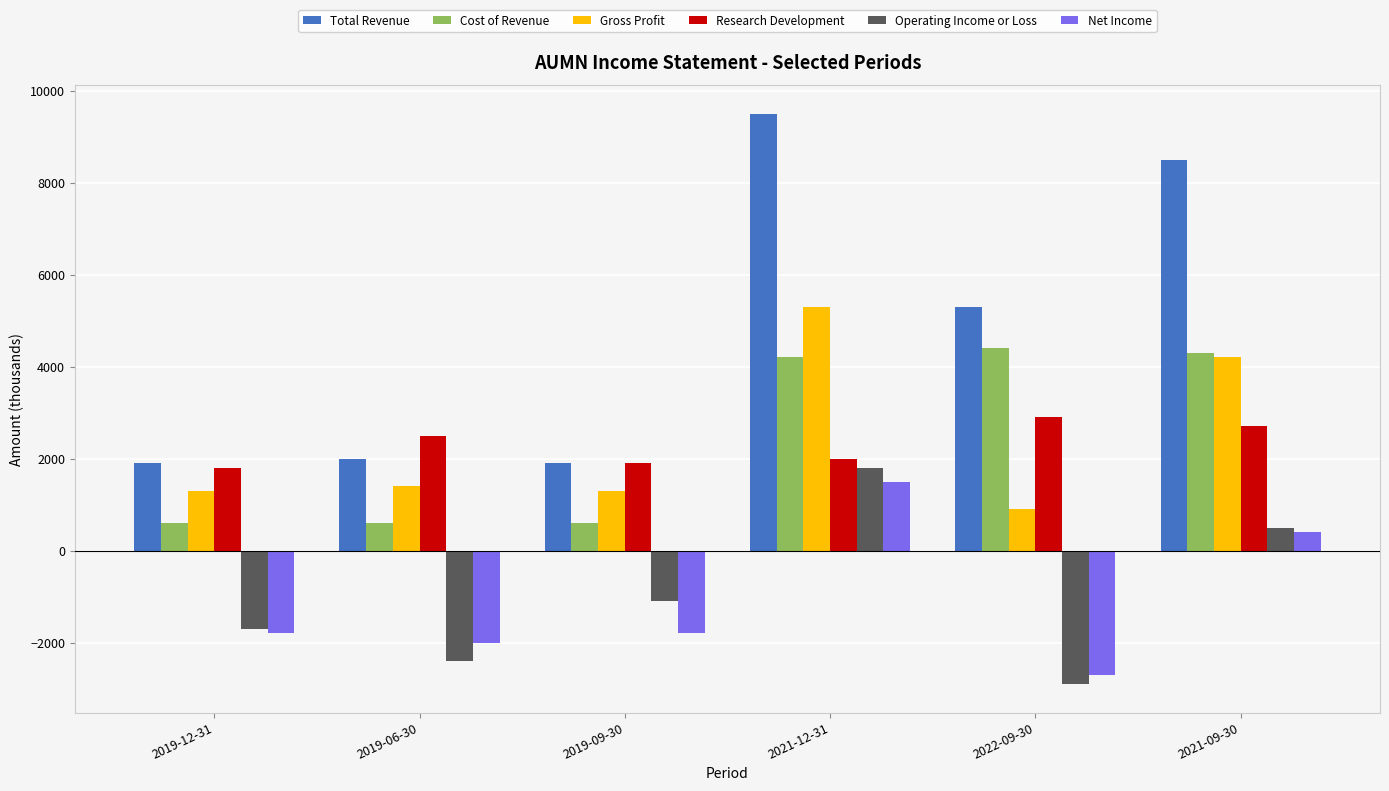

What is the sum of the Operating Income or Loss values at 2019-06-30 and 2022-09-30?

-5300